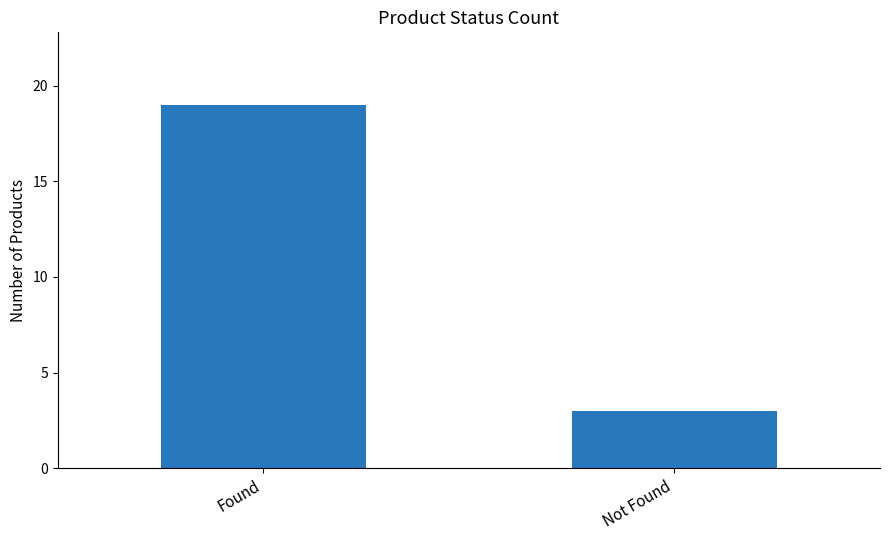

True or false: the data shows 2 at Not Found.

False